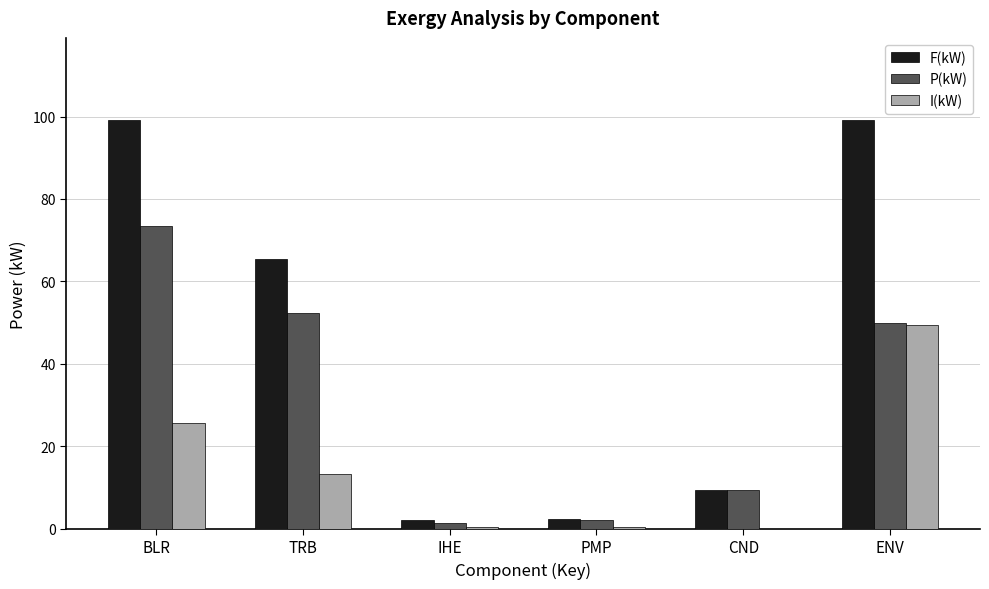

The value of F(kW) at CND is 14.1. True or false?

False